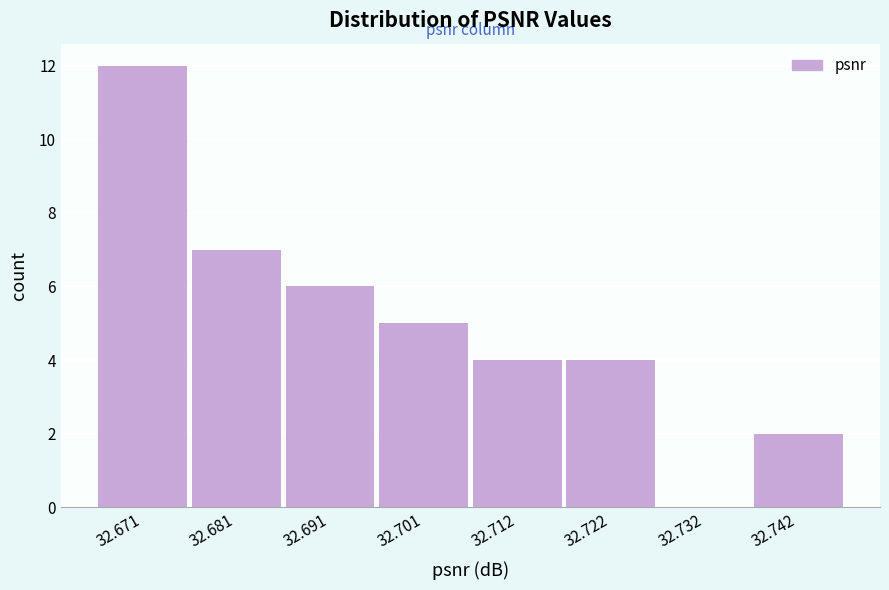

How tall is the bar that spans 32.716 to 32.726 on the x-axis? Neither the bar edges nor the heights are printed on the chart, so give them approximately, as read against the axes.

4